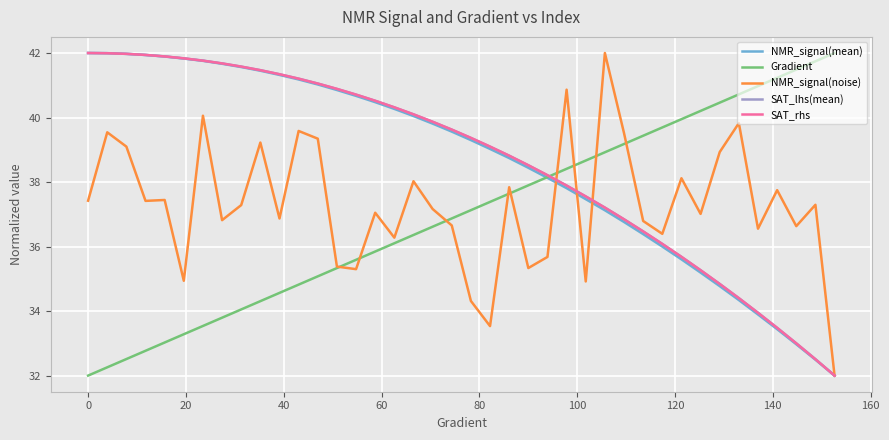

What is the smallest value displayed?

32.0